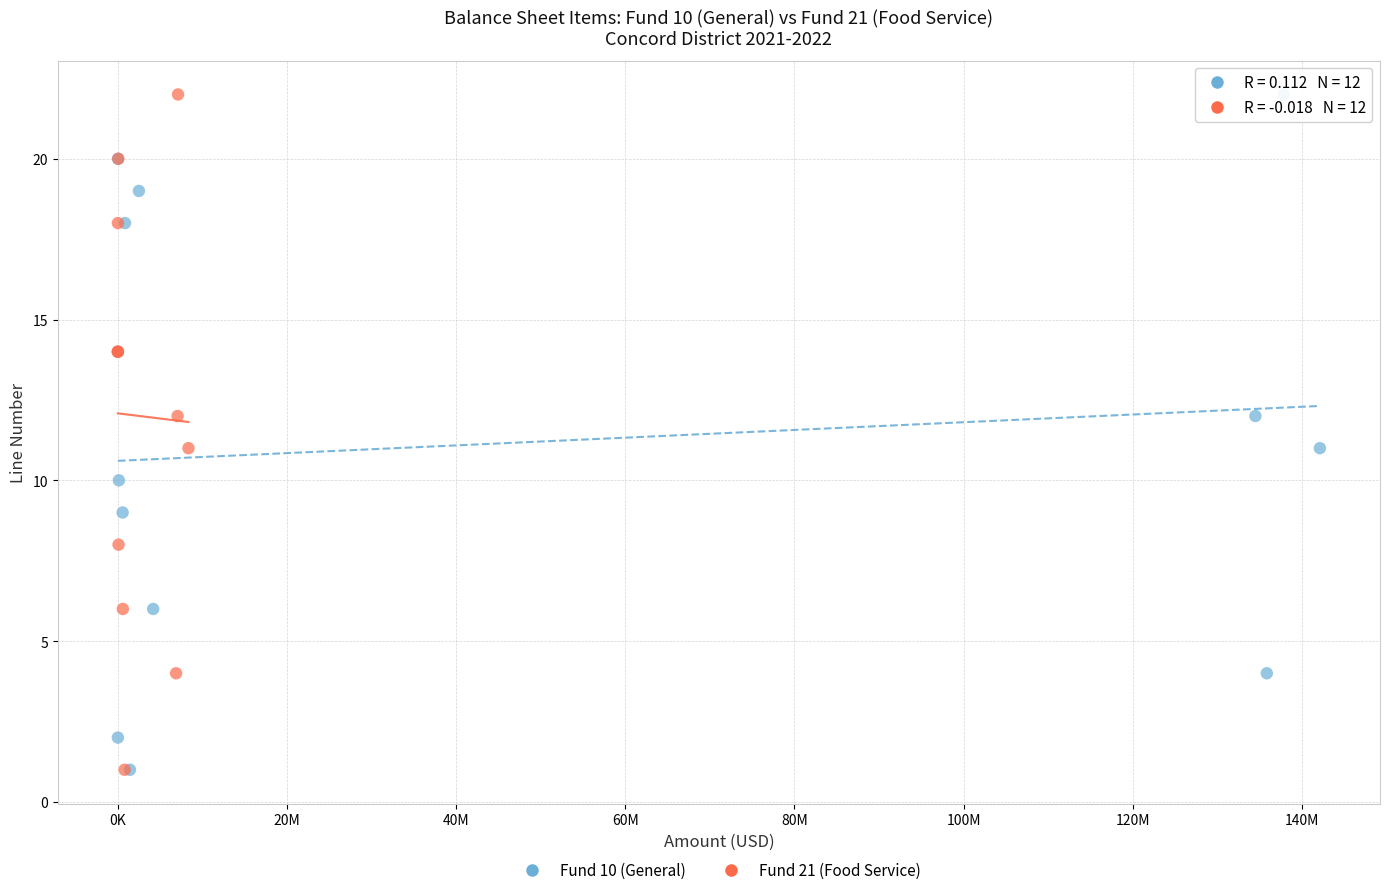

What are all the series names shown in the legend?

Fund 10 (General), Fund 21 (Food Service)